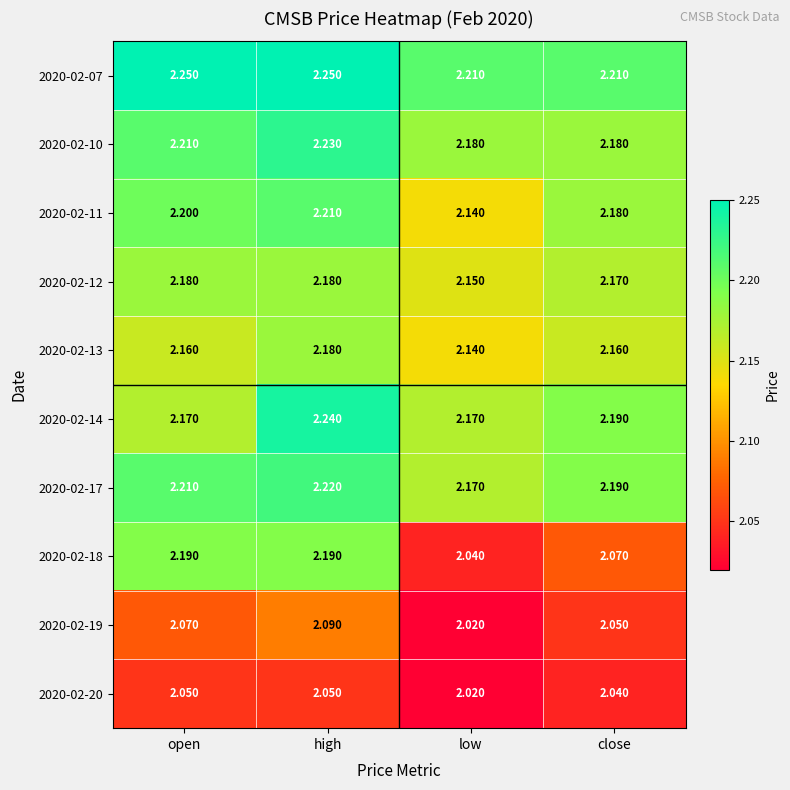

What is the difference between the highest and lowest values at close?

0.2